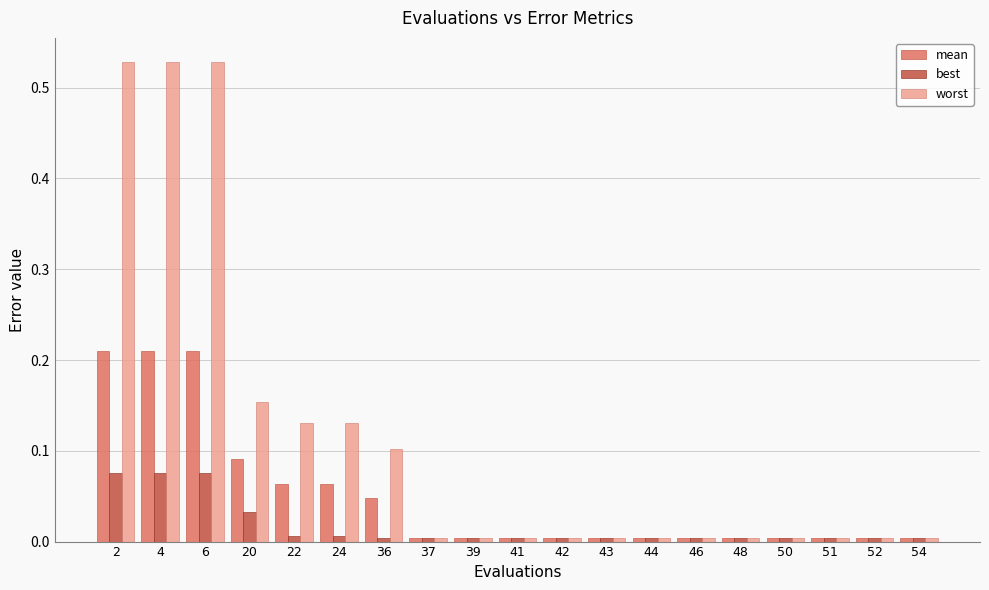

What is the sum of all best values?

0.3